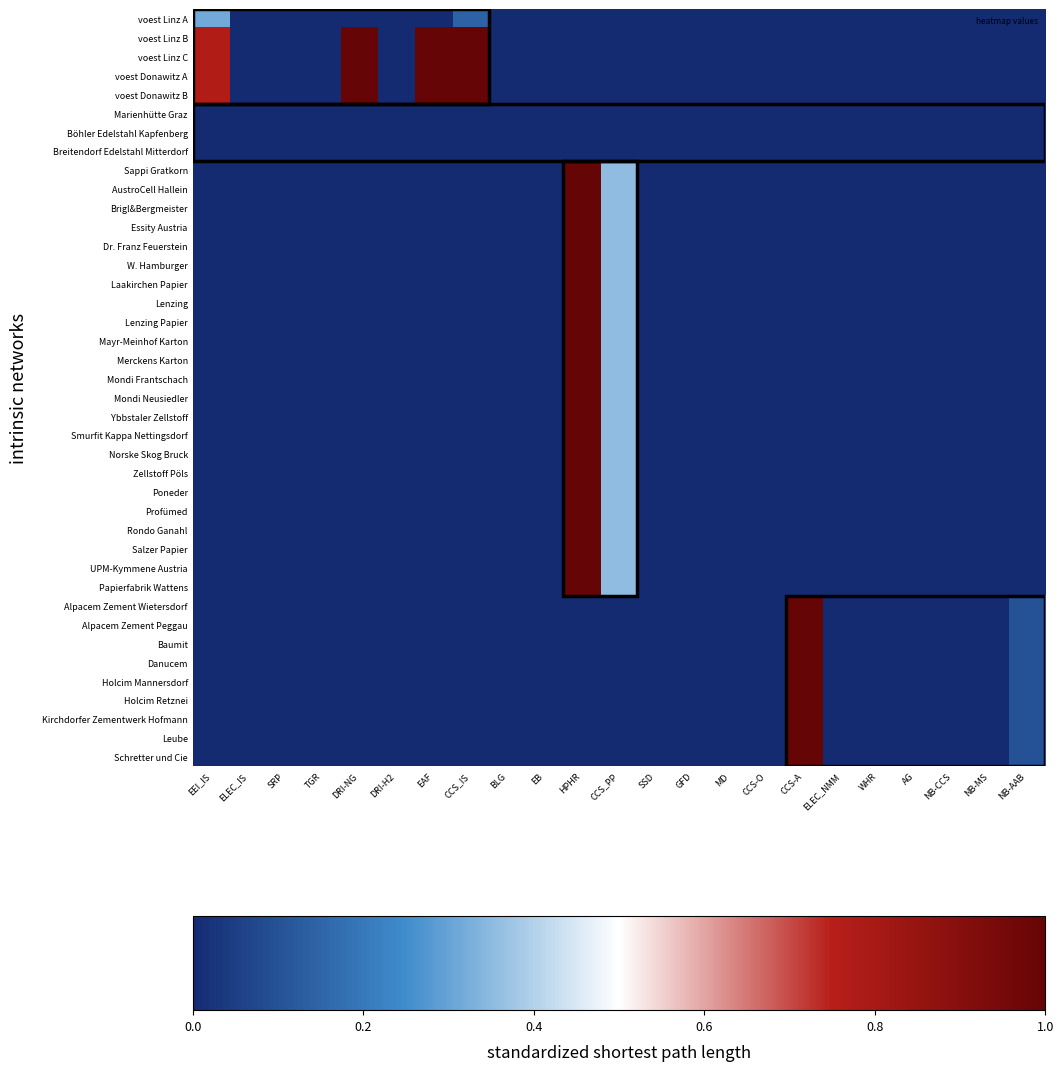

At which category is the sum across all series the highest?

HPHR